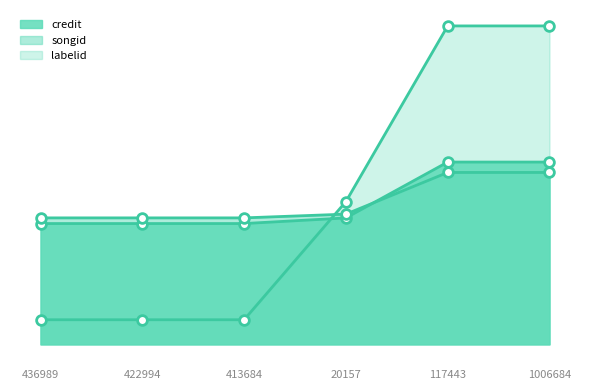

Reading left to right, transcribe all the data shown in this chart.

credit: 436989=1113470.0	422994=1113470.0	413684=1113470.0	20157=1165125.0	117443=1680176.0	1006684=1680176.0
songid: 436989=1165670.9	422994=1165670.9	413684=1165670.9	20157=1200200.6	117443=1584336.9	1006684=1584336.9
labelid: 436989=226812.7	422994=226812.7	413684=226812.7	20157=1315677.5	117443=2934885.7	1006684=2934885.7